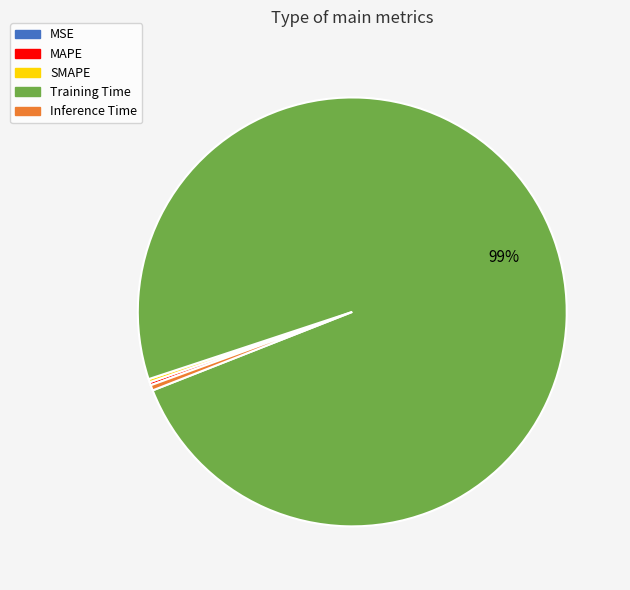

To the nearest percent, what is the average slice percentage?

20%